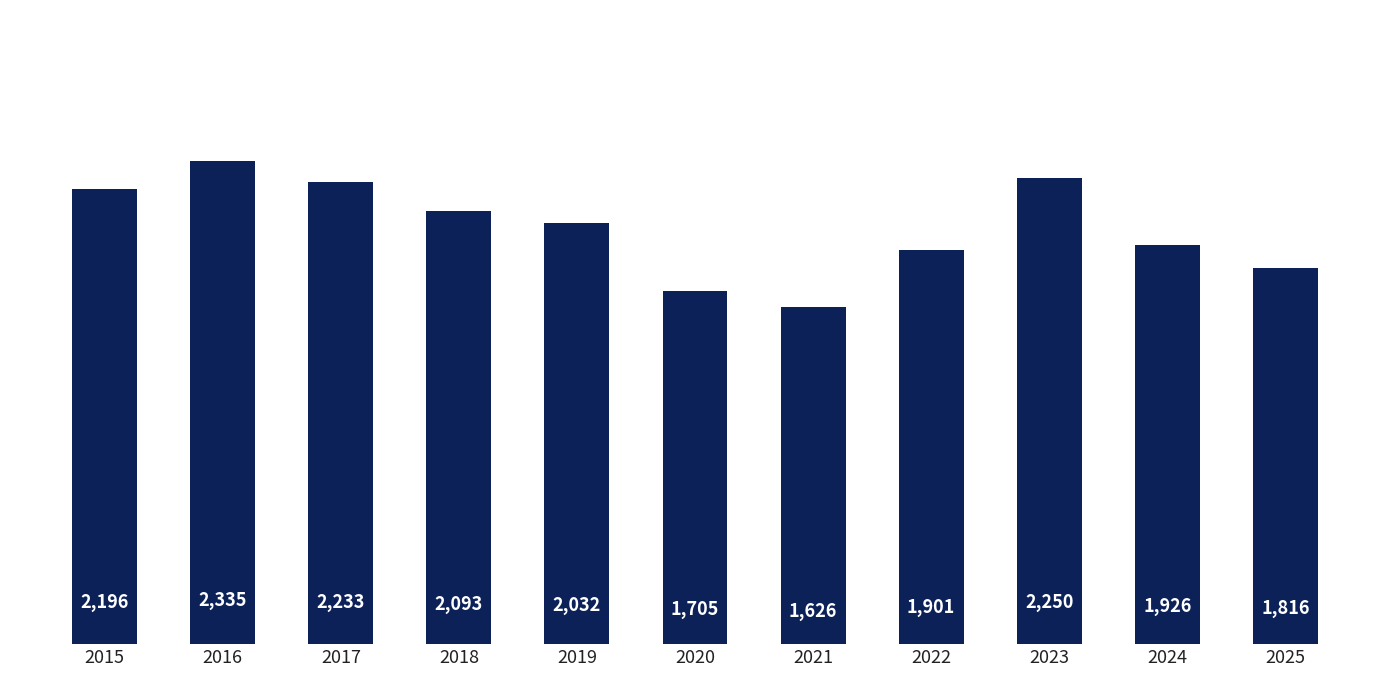

Which category has the lowest value across all series?

2021